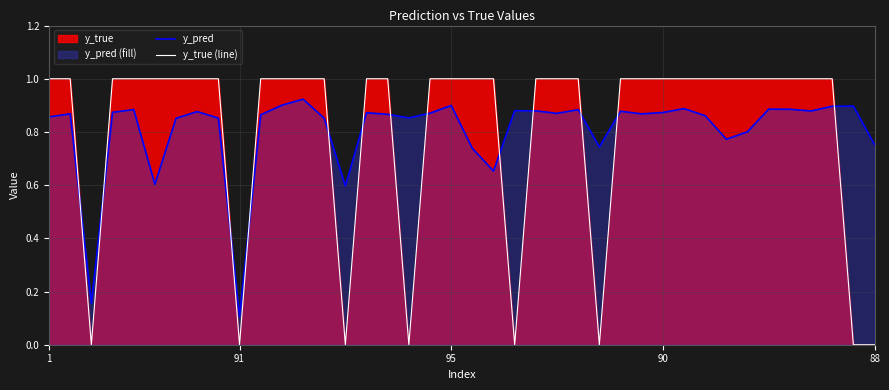

What is the maximum value shown in the chart?

1.0